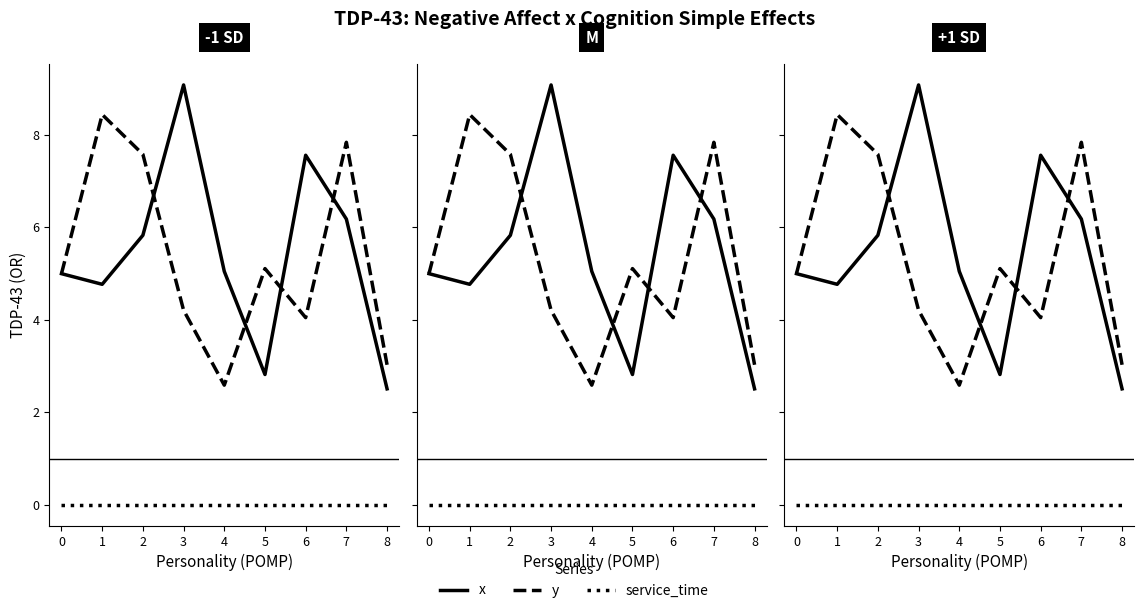

What position from the right is 0?

8